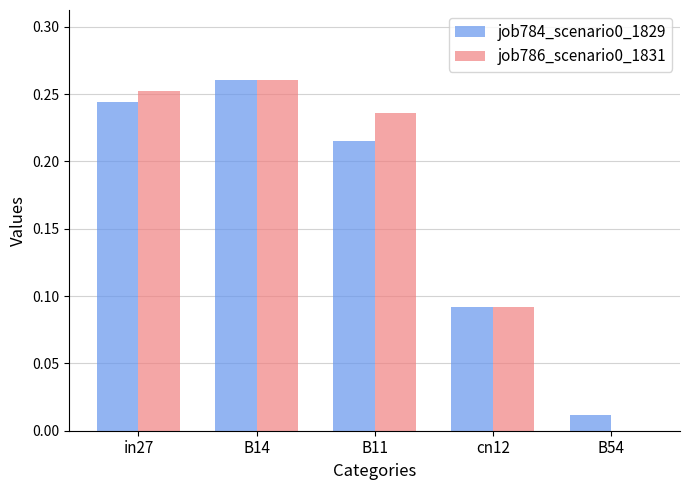

The job784_scenario0_1829 series shows 0.4 at in27. True or false?

False